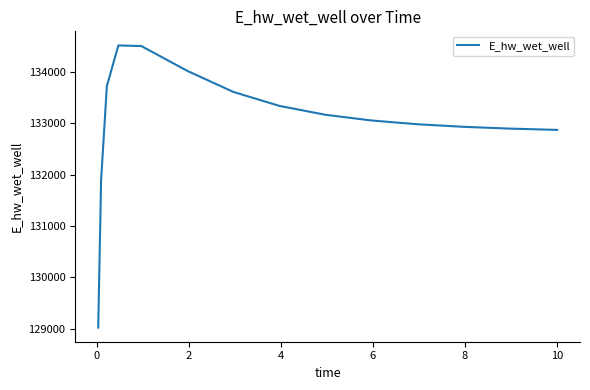

What is the greatest value displayed?

134507.7